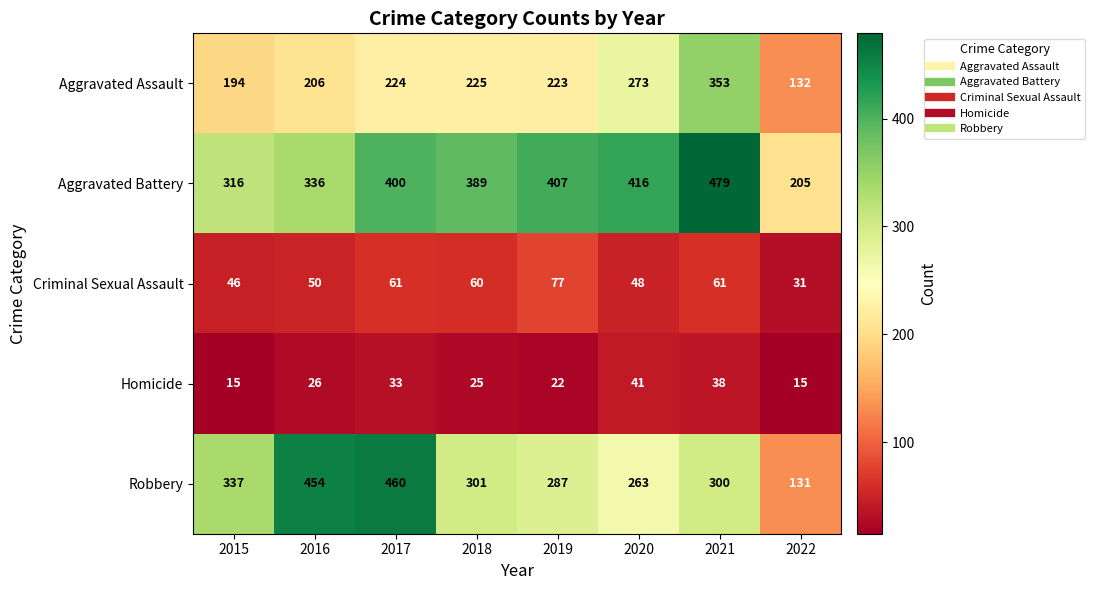

At which category is the sum across all series the highest?

2021